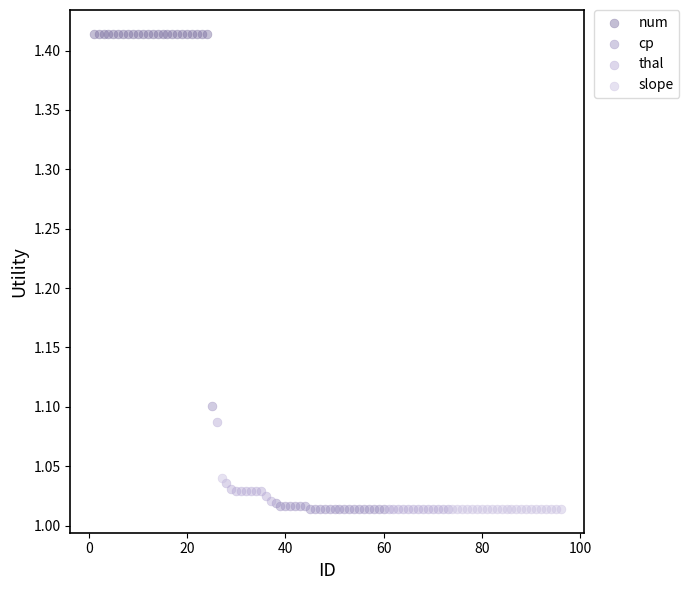

Which series reaches the maximum Y coordinate?

num